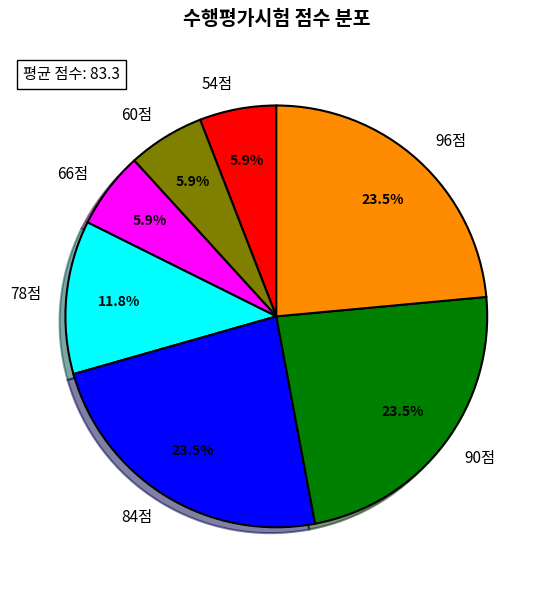

Approximately how many times larger is the value at 84점 compared to 60점?

4.0